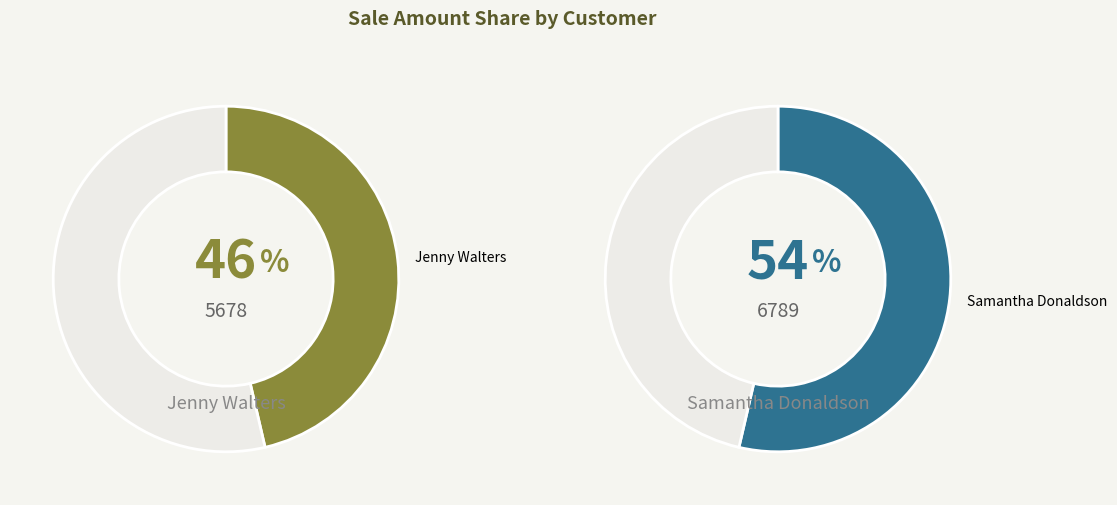

Which slice represents more than half of the pie?

Samantha Donaldson